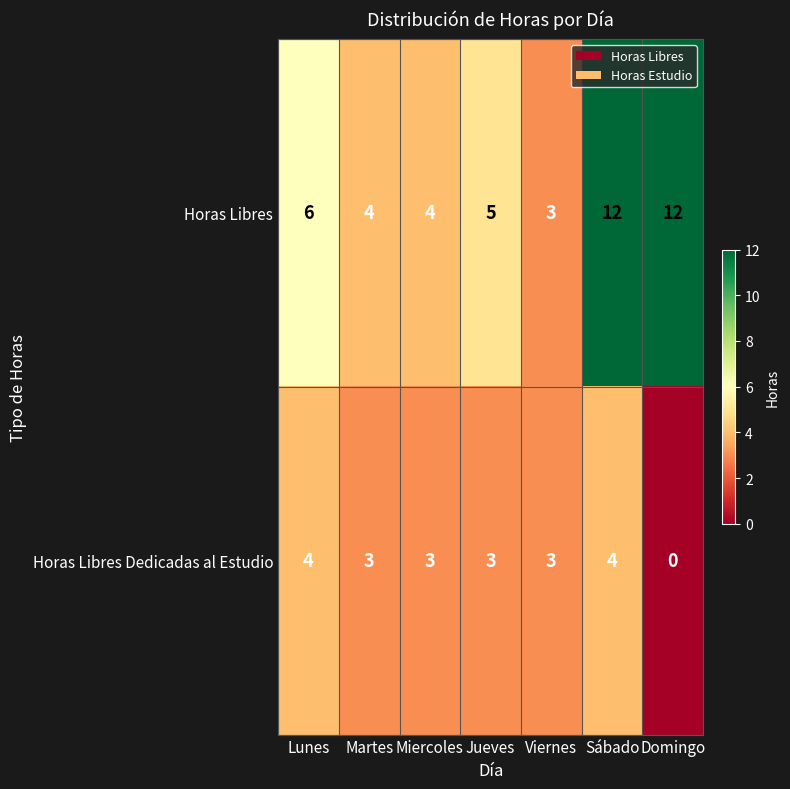

Which series has the largest total across all categories?

Horas Libres